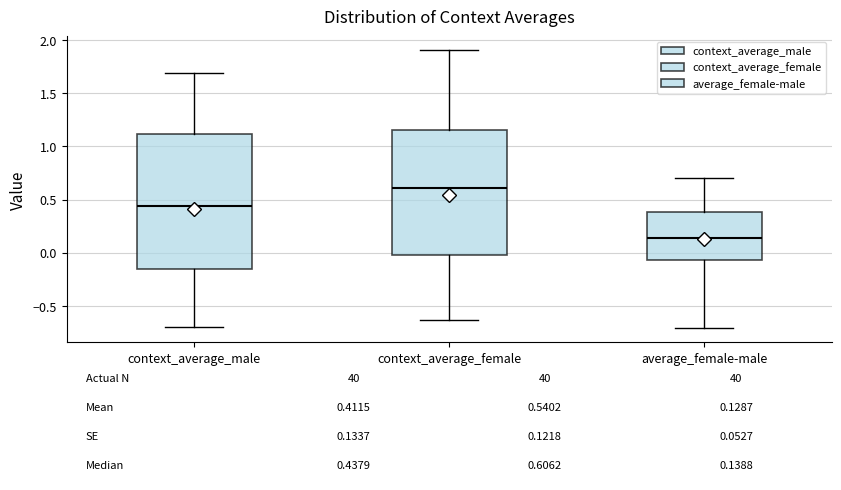

Which box is the tallest, from its lower edge to its upper edge?

context_average_male